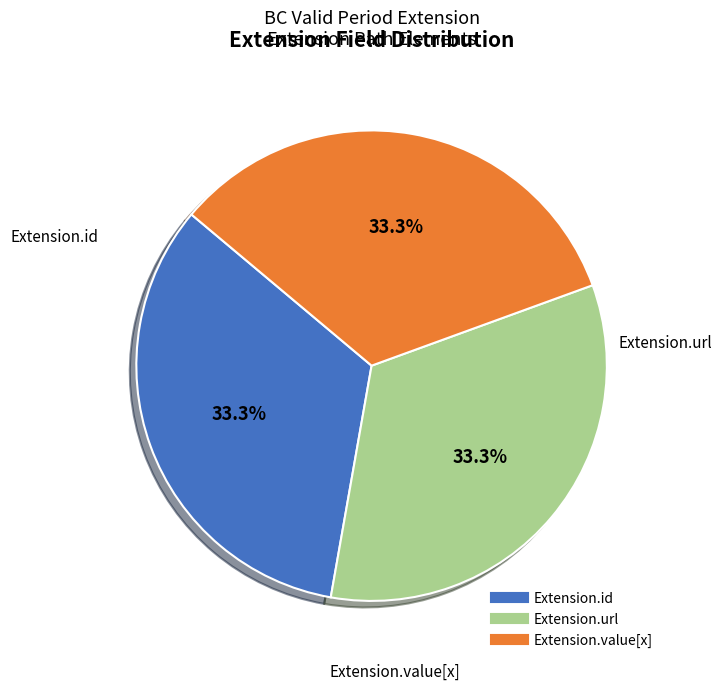

Is there any slice that represents more than half of the pie?

No